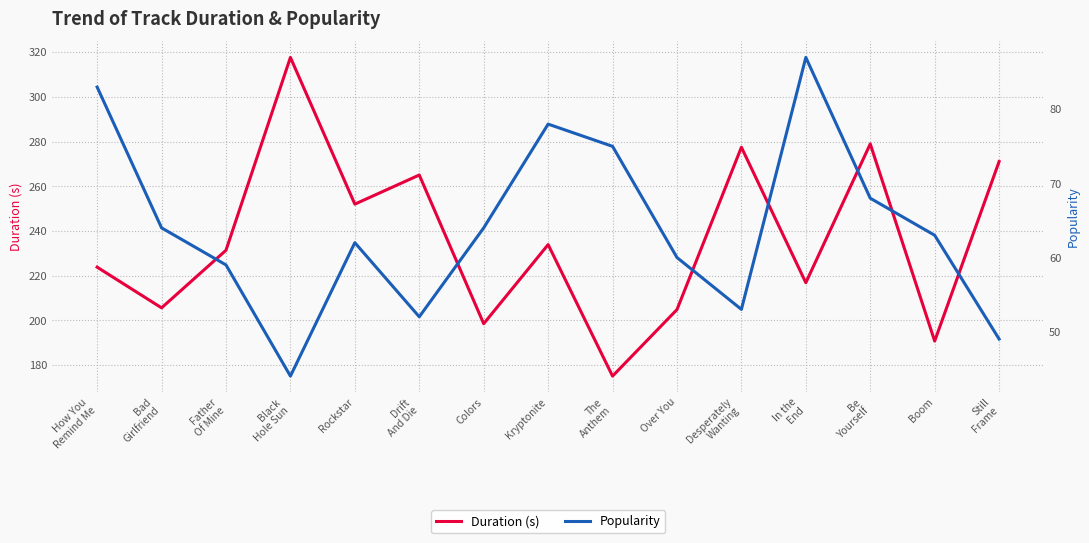

Between The
Anthem and Drift
And Die, which is larger?

Drift
And Die